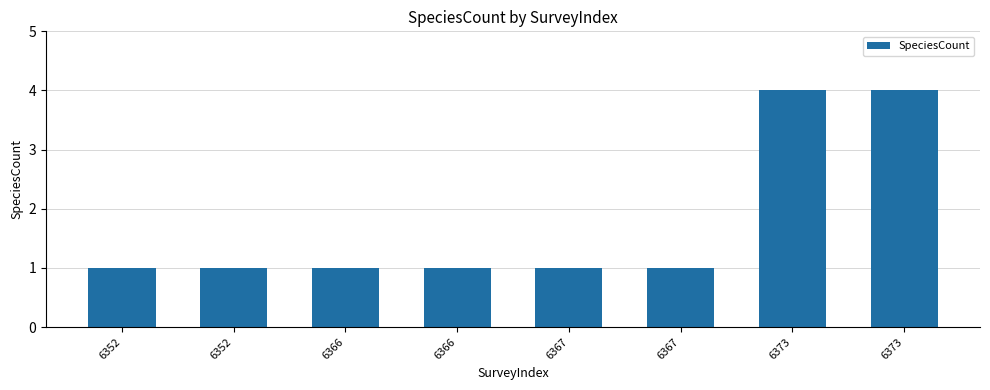

Which label corresponds to the largest value in the chart?

6373